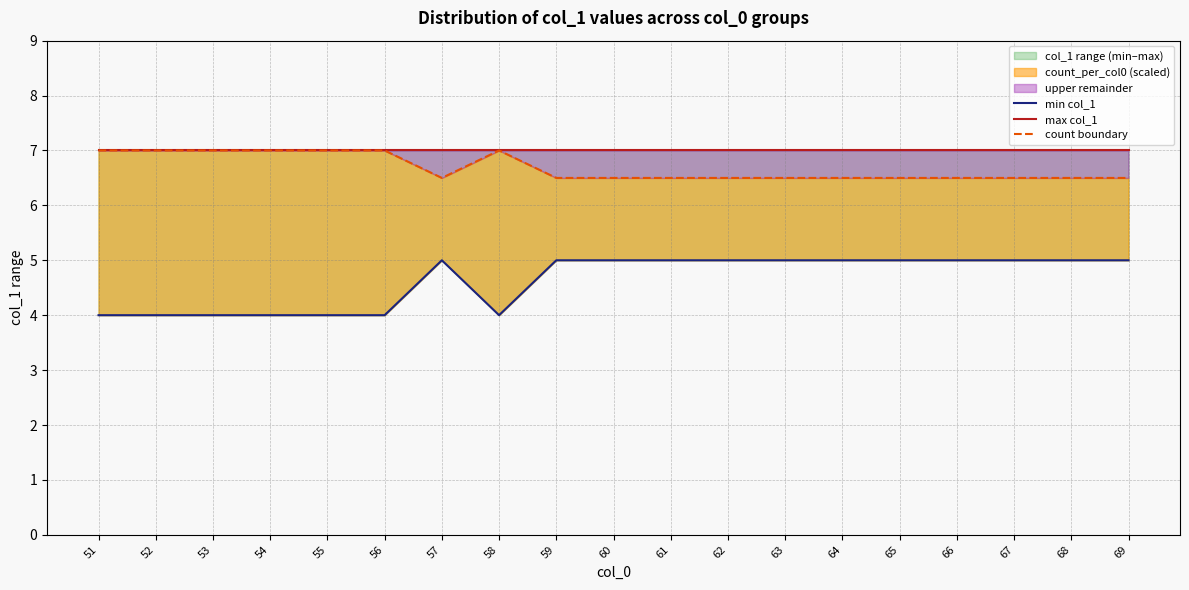

At which category is the sum across all series the highest?

57